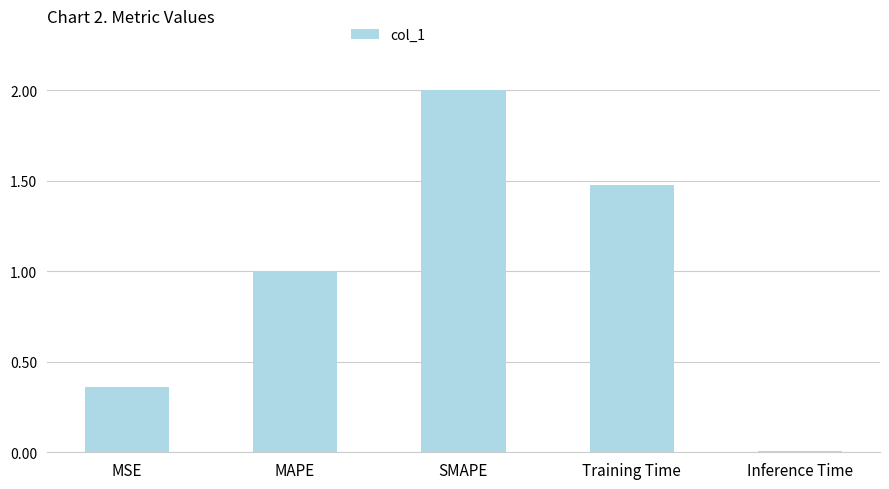

Rank the categories by value from highest to lowest.

SMAPE, Training Time, MAPE, MSE, Inference Time